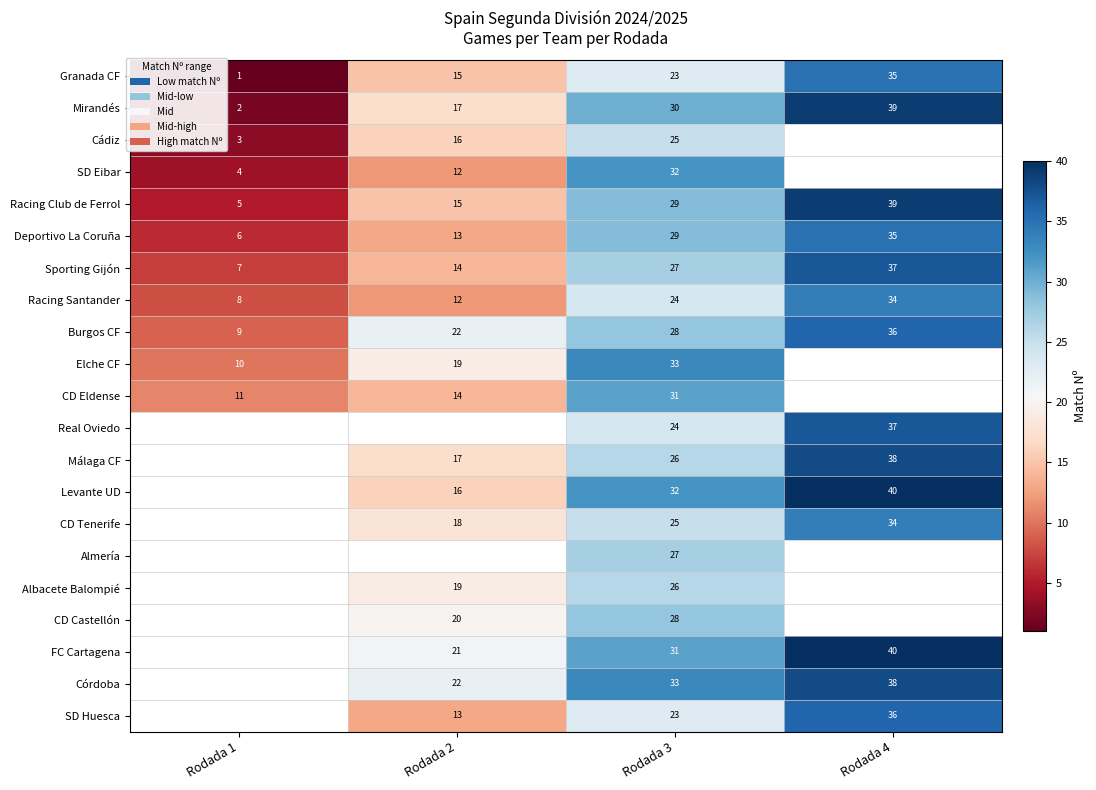

What is the minimum value for Racing Santander?

8